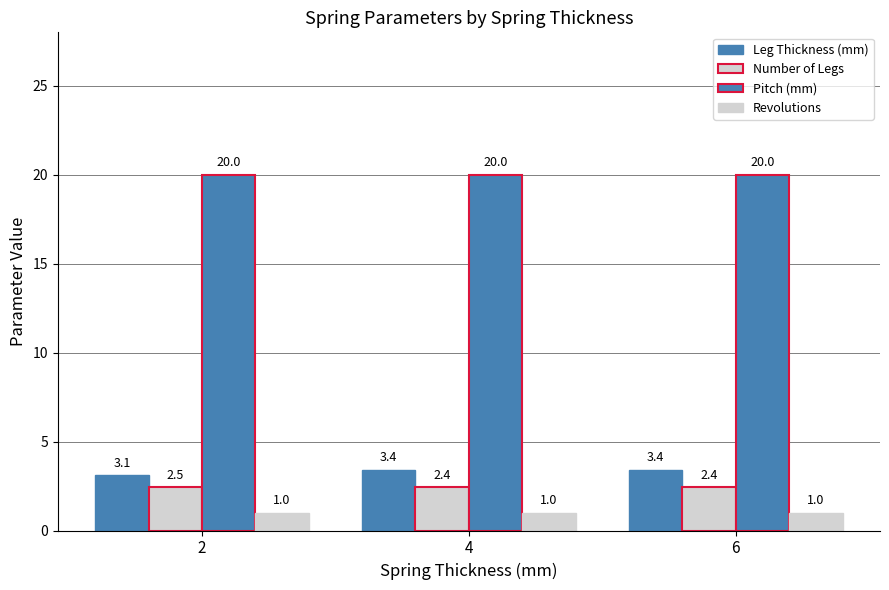

True or false: Pitch (mm) has a value of 6.3 at 6.

False